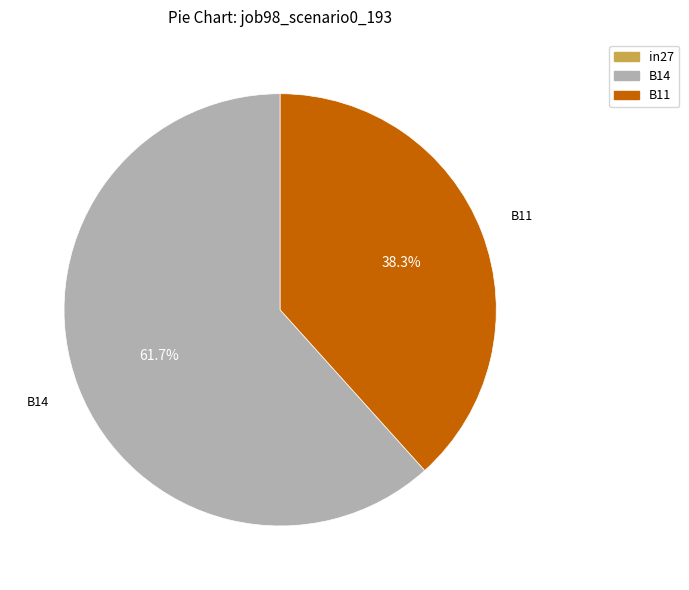

What percentage is NOT represented by B11?

61.7%